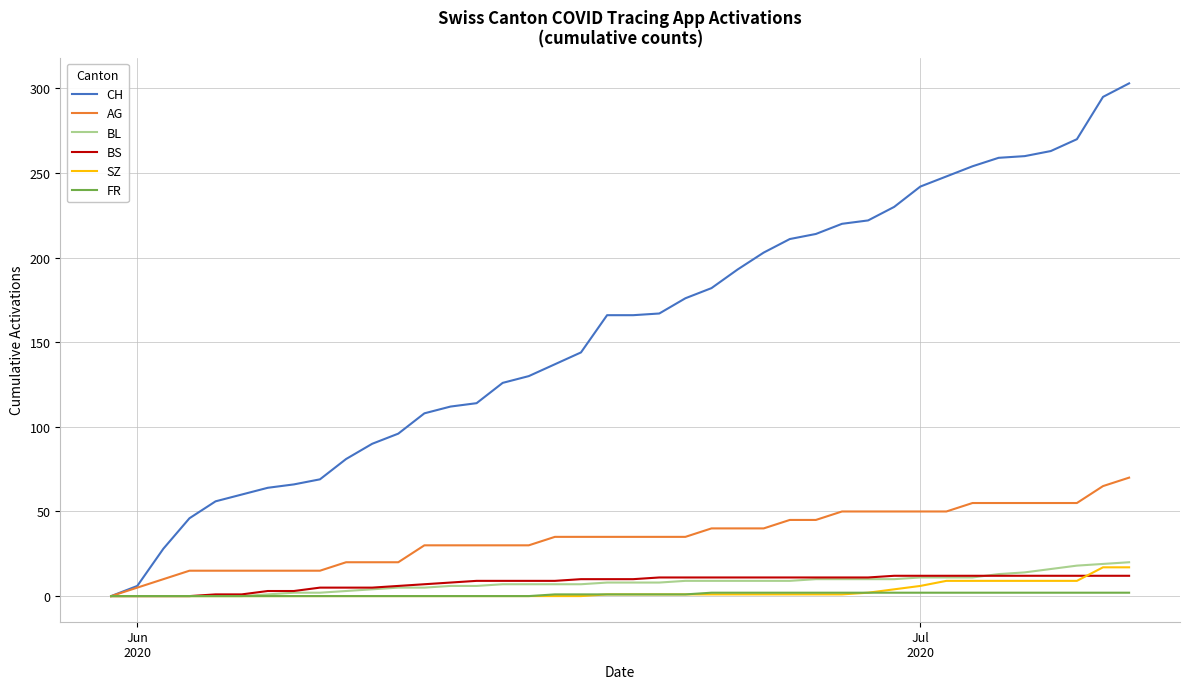

Which series has the largest range (max minus min)?

CH